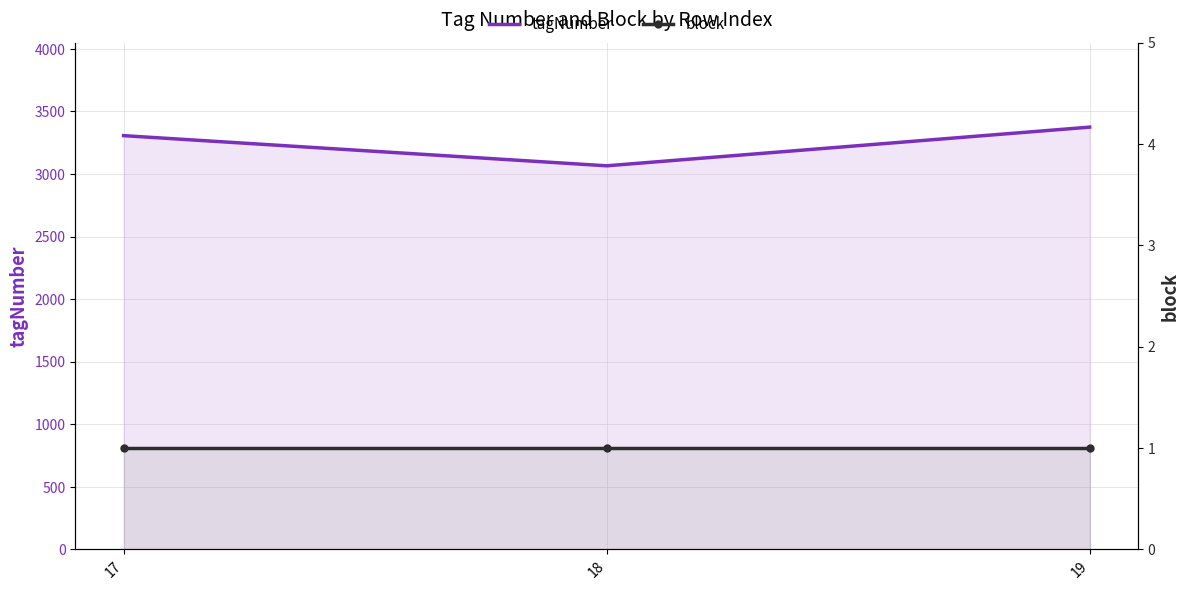

What is the total value across all series at 18?

3066